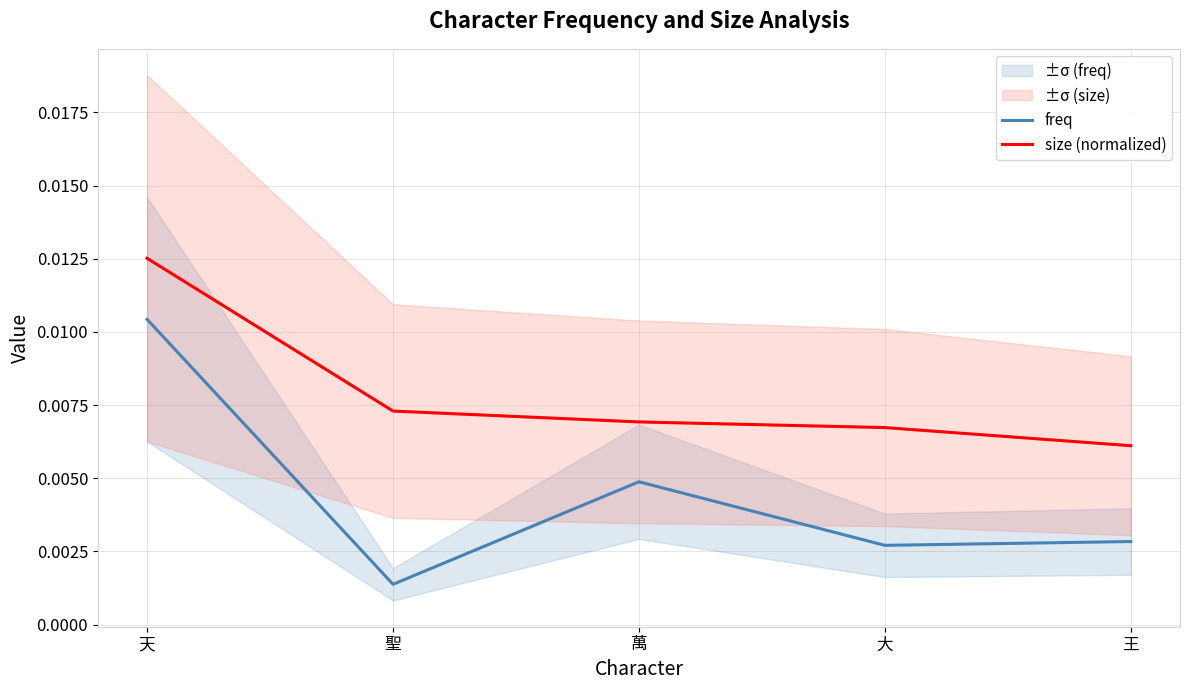

How many lines are shown in the chart?

2